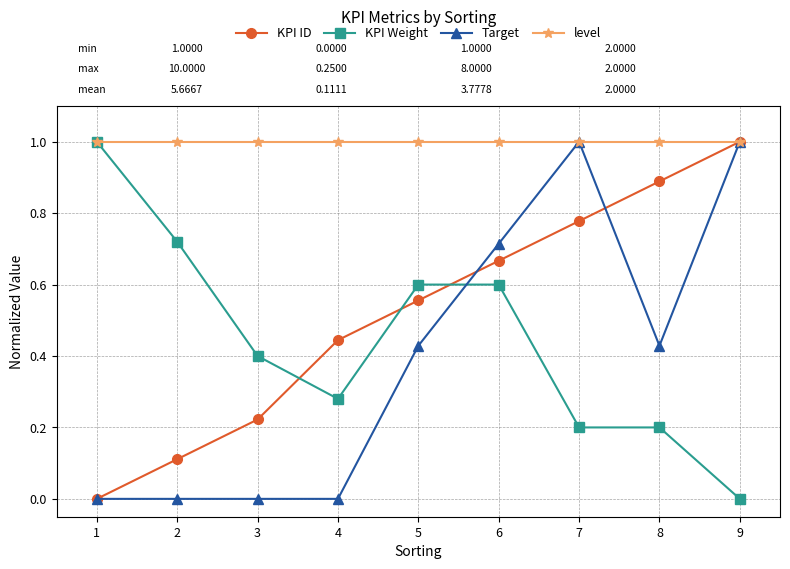

Between which two adjacent categories do KPI ID and KPI Weight first intersect?

3 and 4